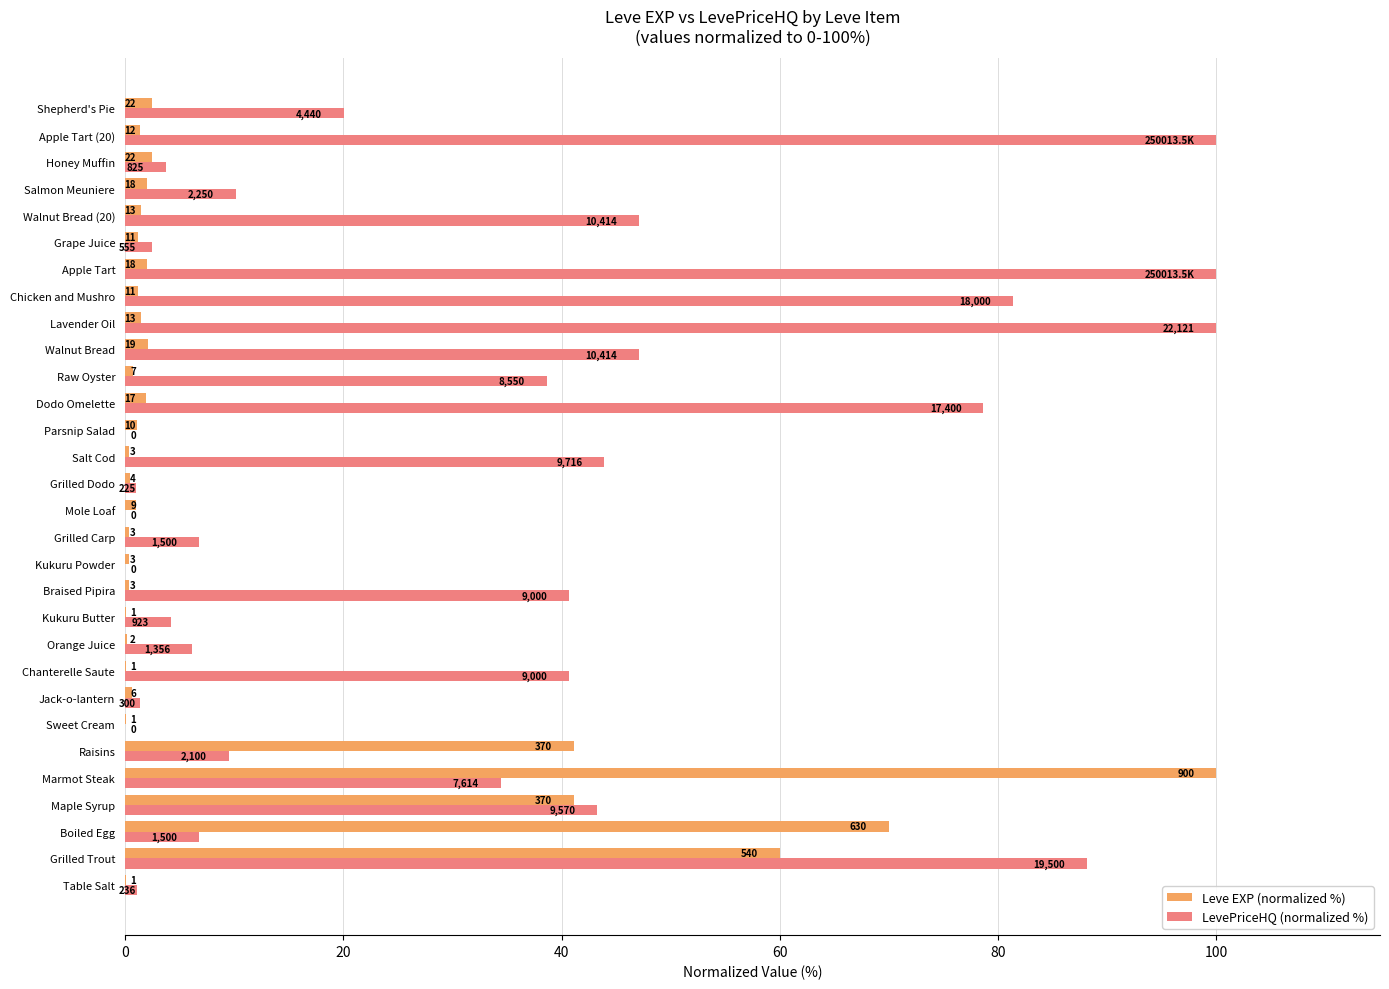

Which series has the largest range (max minus min)?

LevePriceHQ (normalized %)